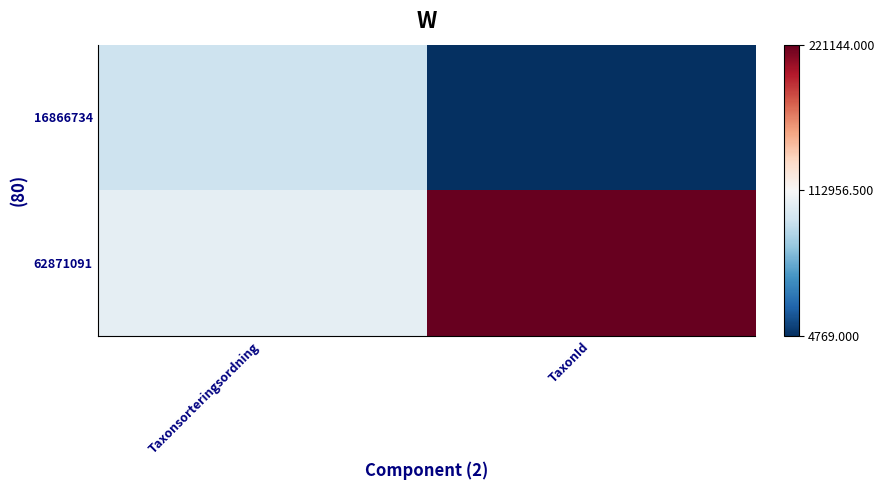

Reading right to left, extract all data points from this chart.

16866734: TaxonId=4769	Taxonsorteringsordning=90319
62871091: TaxonId=221144	Taxonsorteringsordning=103265